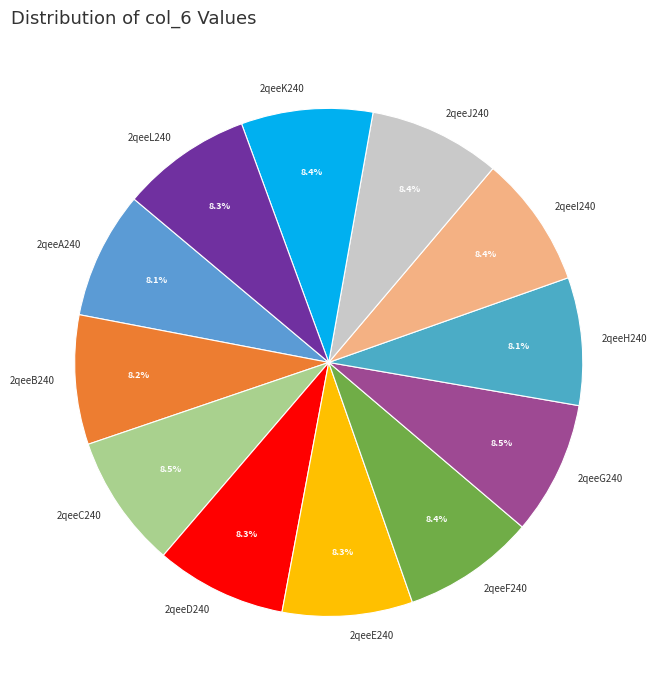

Count the number of slices in the pie.

12